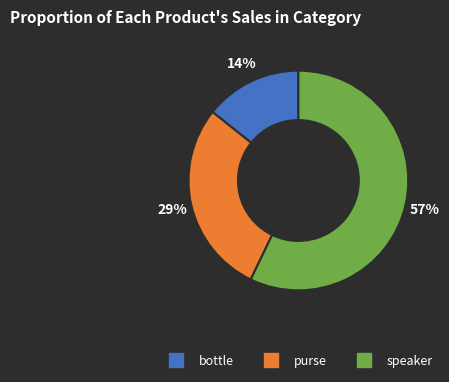

To the nearest percent, what is the combined percentage of purse and speaker?

86%